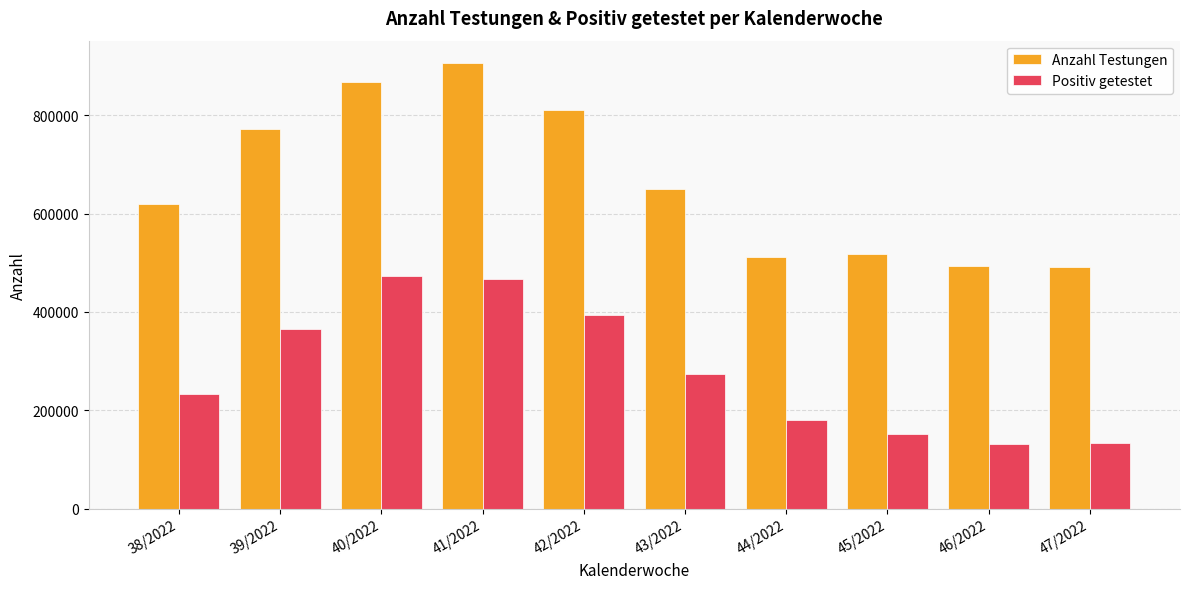

Where does the Anzahl Testungen series first go above 649400?

39/2022